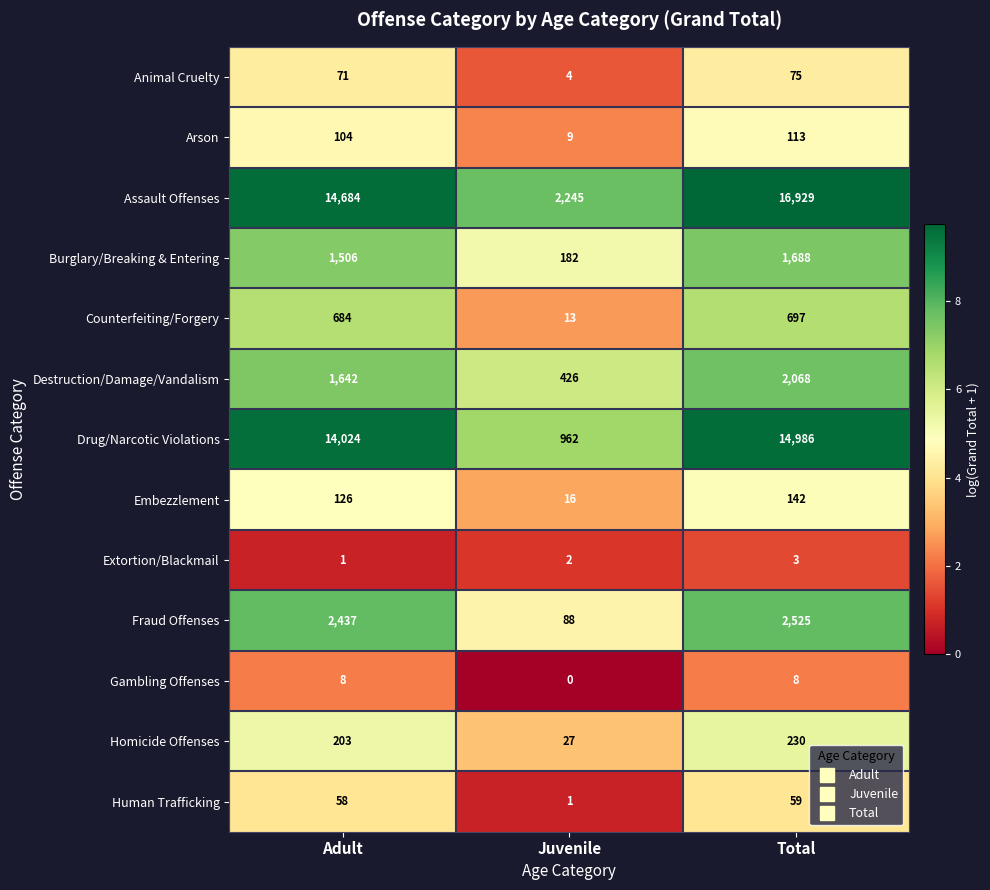

How many series are shown in this chart?

13